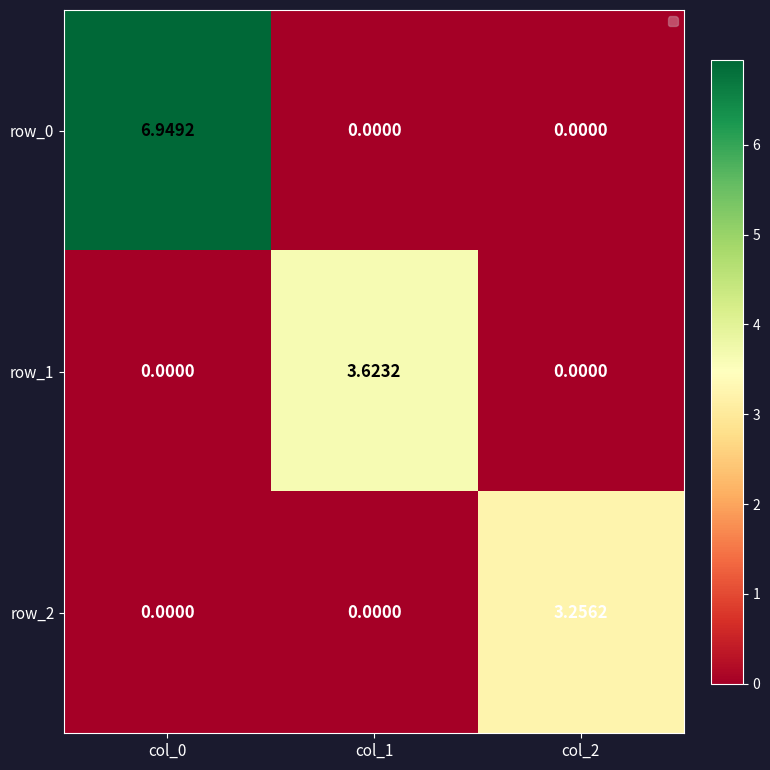

Count the row_1 values in the range 0 to 3.

2